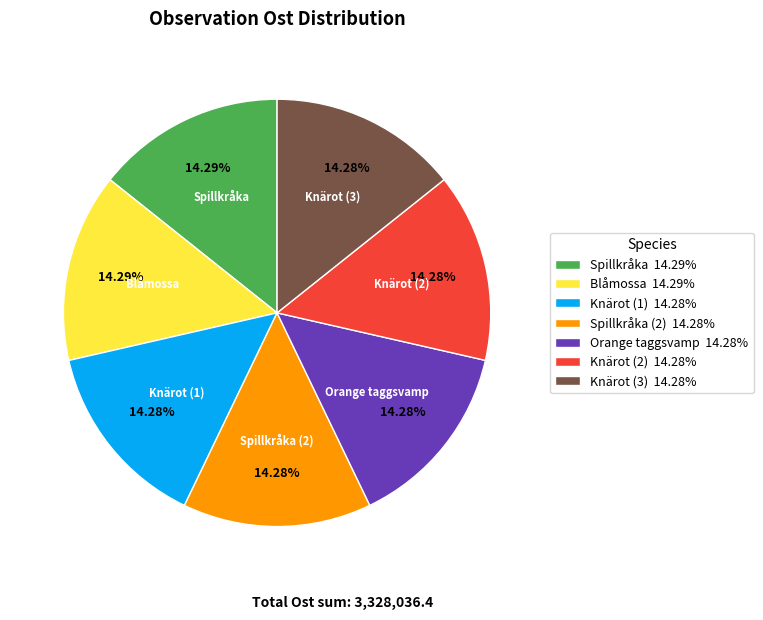

Do Knärot (1) 14.28% and Spillkråka 14.29% together represent more than half of the pie?

No